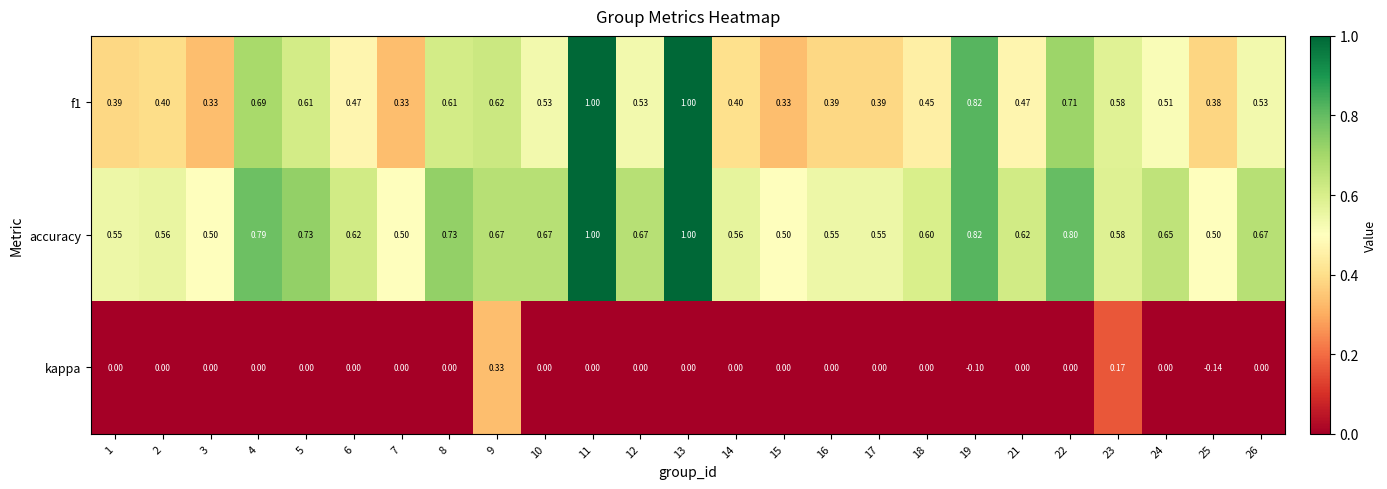

Is the value of kappa at 12 greater than the value of accuracy at 7?

No